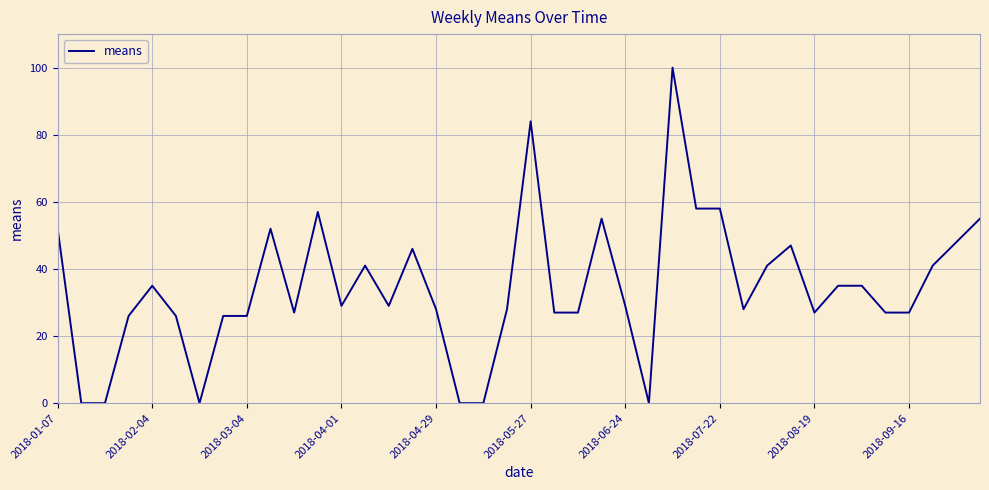

Is this an area chart (filled region under the line)?

No